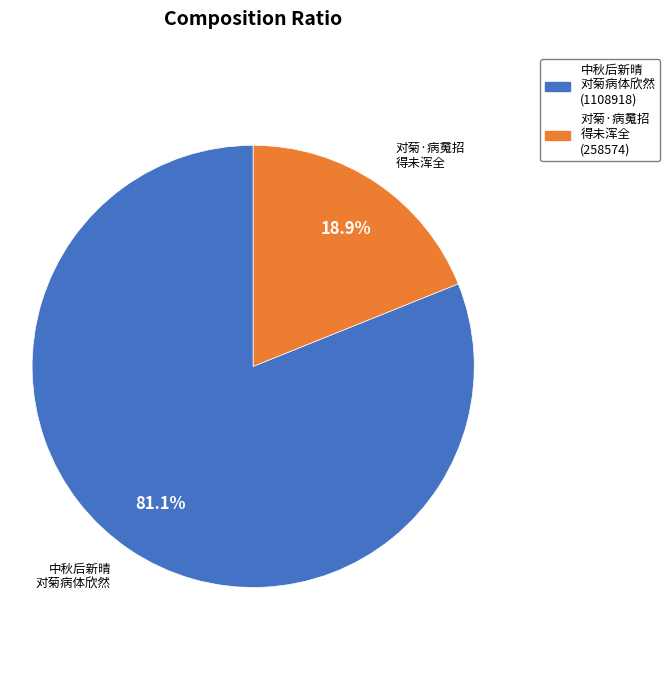

Does any single category account for the majority?

Yes